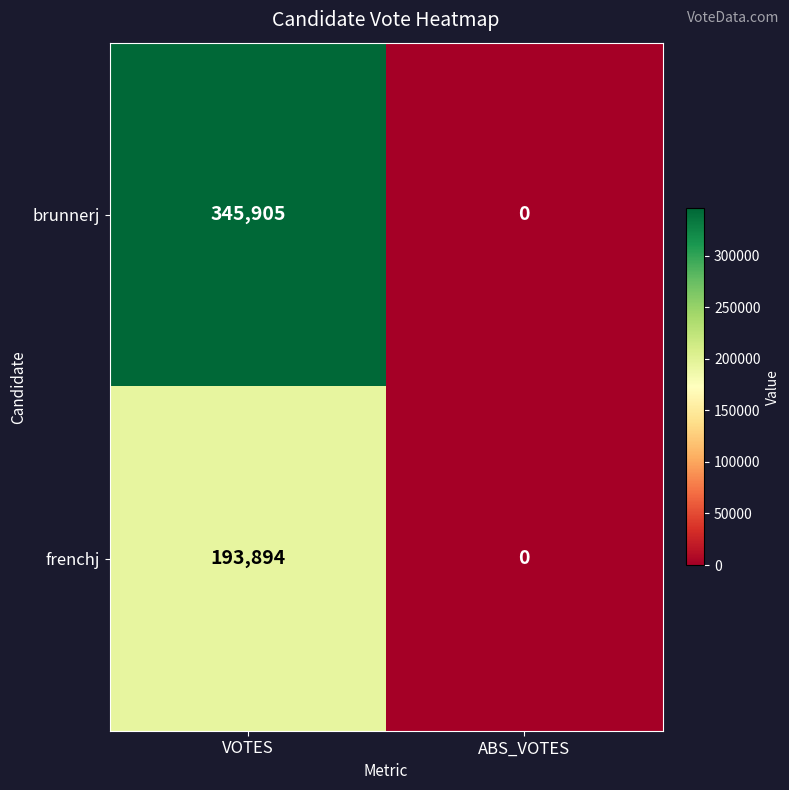

At which category does the chart reach its peak across all series?

VOTES